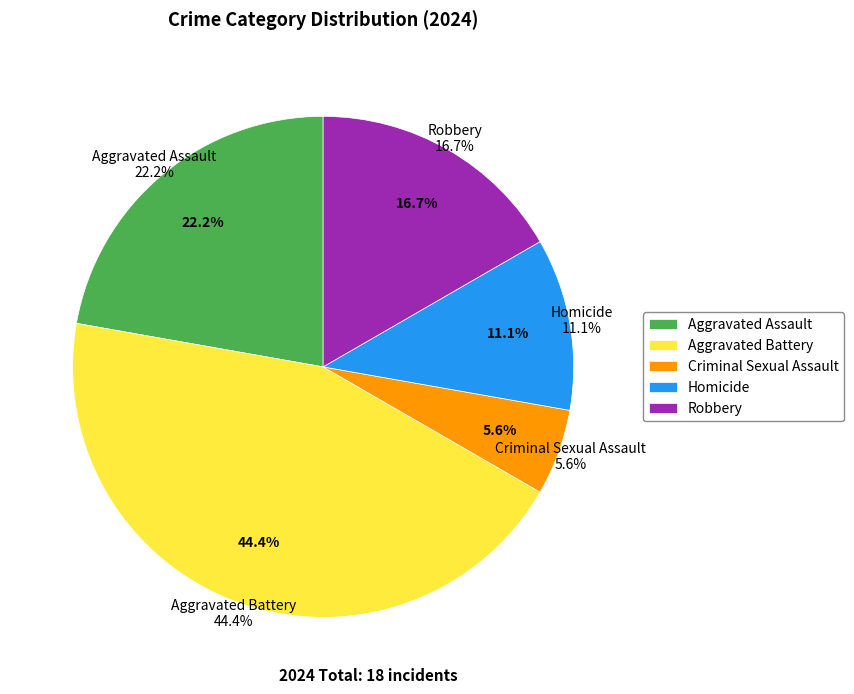

How many segments does this pie chart have?

5